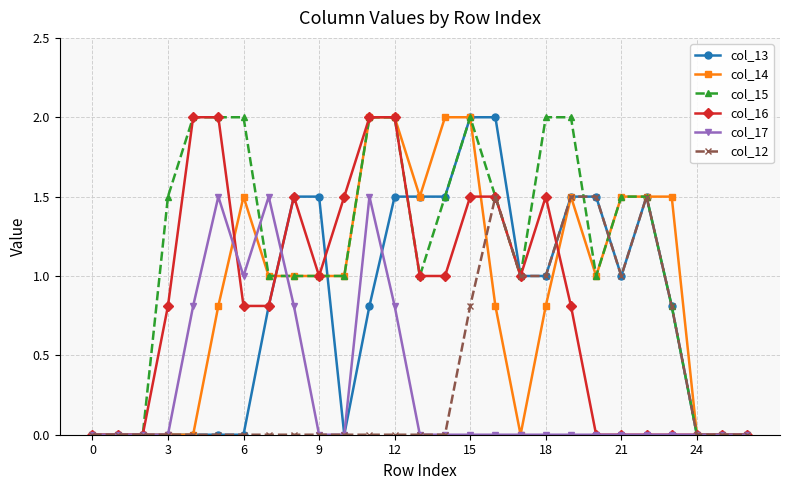

What is the maximum value for col_14?

2.0